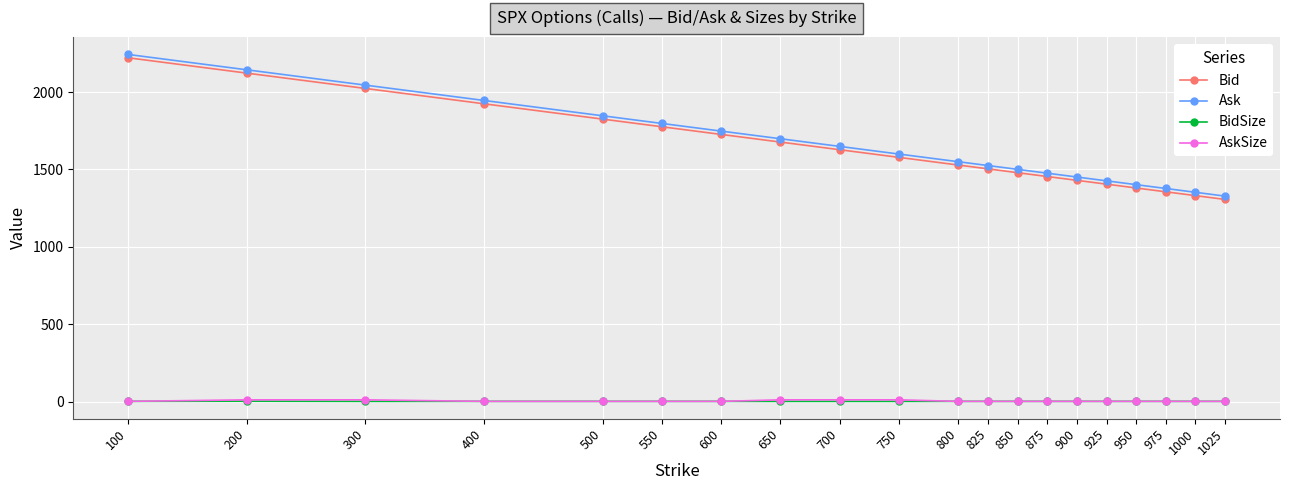

What is the minimum value for Bid?

1305.7